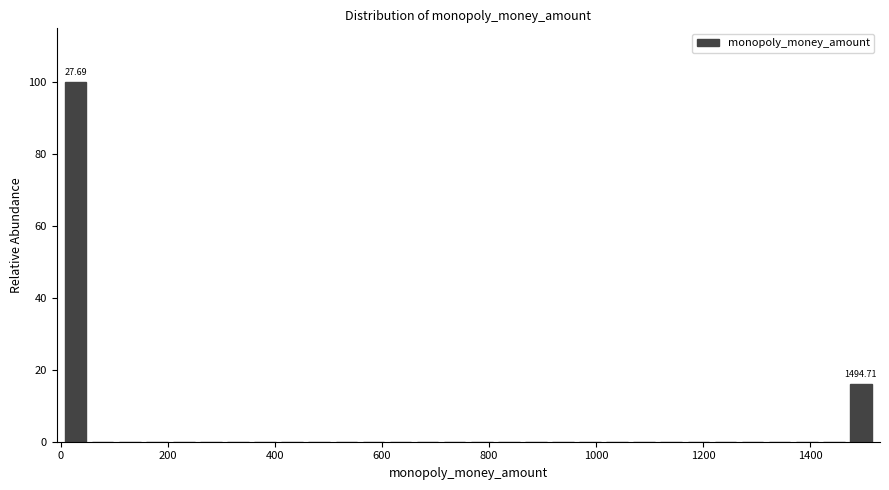

Read against the x-axis, roughly where is the centre of the tallest bar?

20